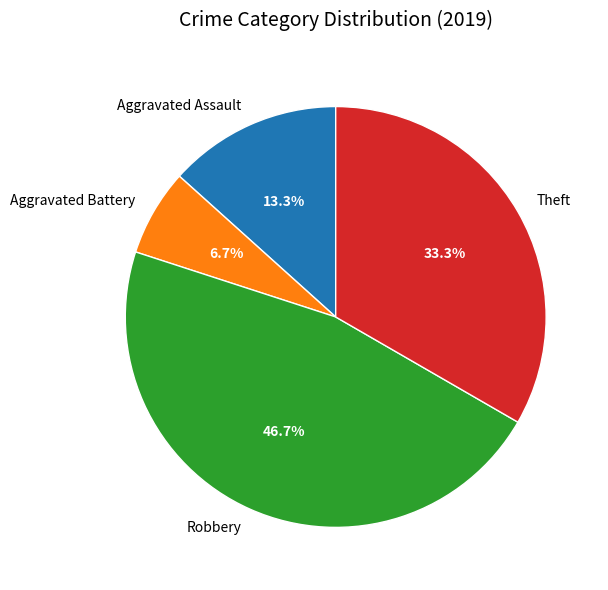

Is there a majority slice in this chart?

No